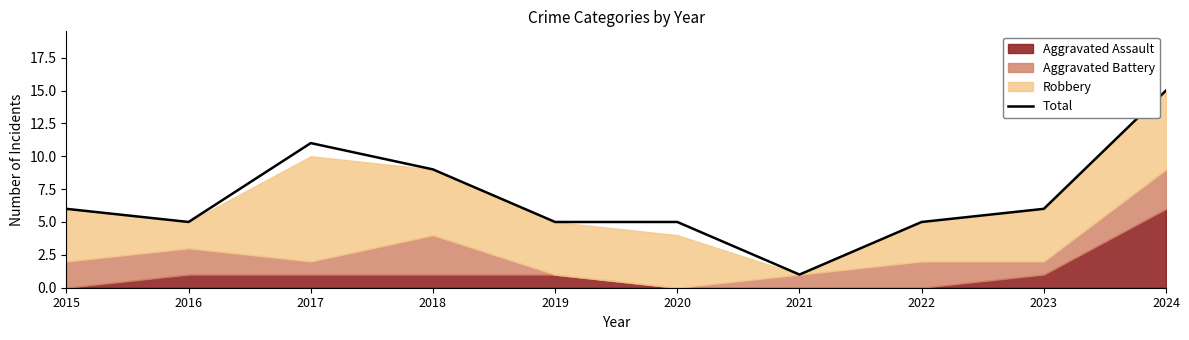

How many interior local peaks (higher than both neighbors) does the data have?

1